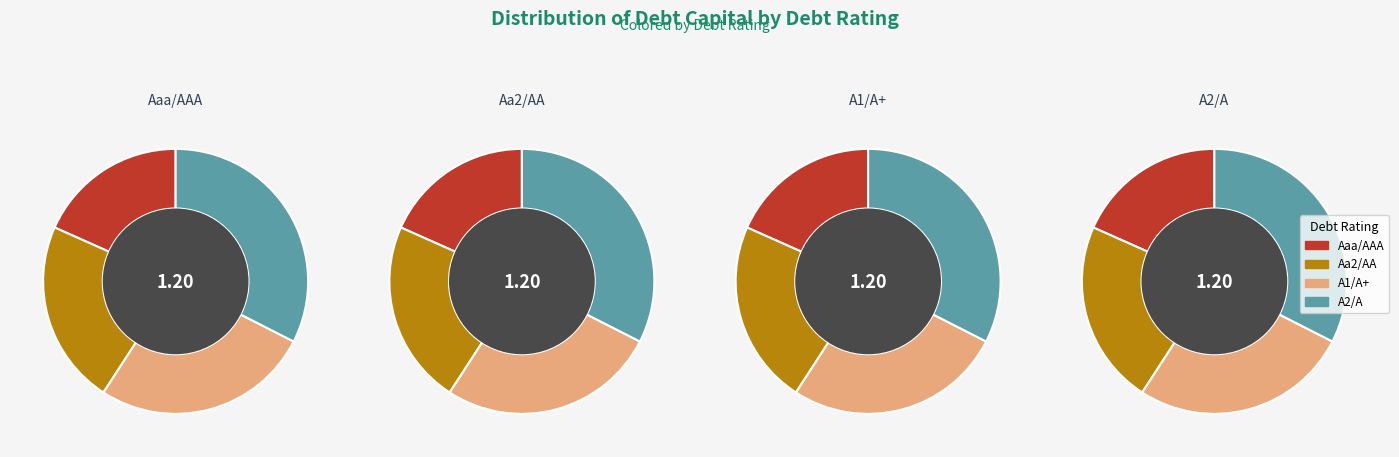

Is A1/A+ the majority of the pie?

No